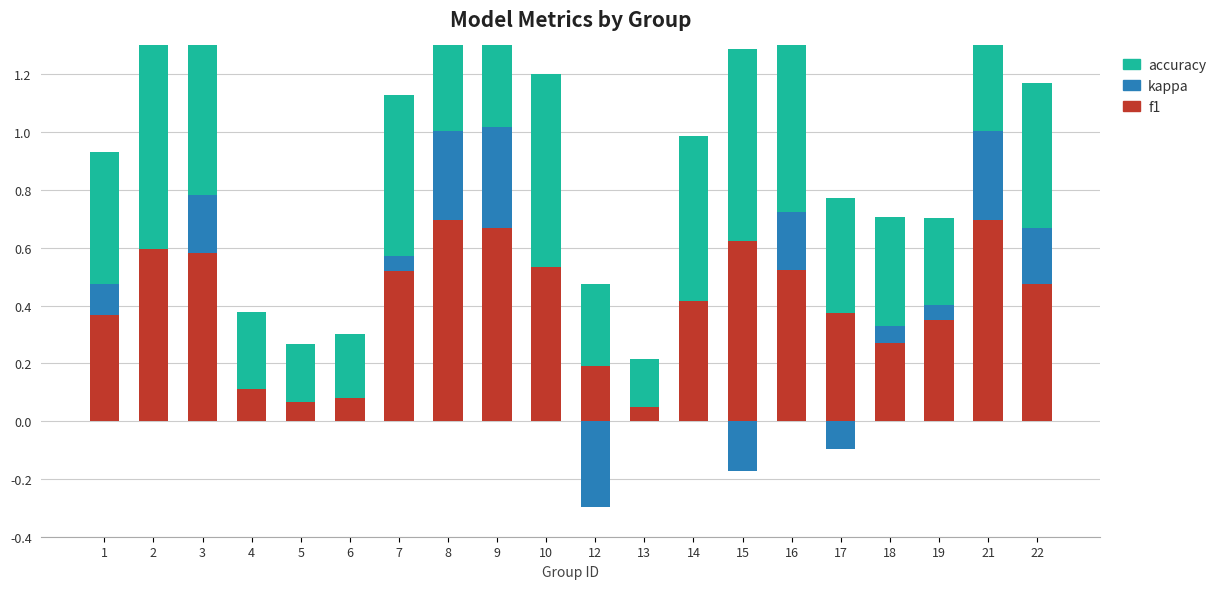

Reading left to right, extract all data points from this chart.

f1: 0.4	0.6	0.6	0.1	0.1	0.1	0.5	0.7	0.7	0.5	0.2	0.0	0.4	0.6	0.5	0.4	0.3	0.3	0.7	0.5
kappa: 0.1	0.0	0.2	0.0	0.0	0.0	0.1	0.3	0.4	0.0	-0.3	0.0	0.0	-0.2	0.2	-0.1	0.1	0.1	0.3	0.2
accuracy: 0.5	0.7	0.6	0.3	0.2	0.2	0.6	0.8	0.7	0.7	0.3	0.2	0.6	0.7	0.6	0.4	0.4	0.3	0.8	0.5